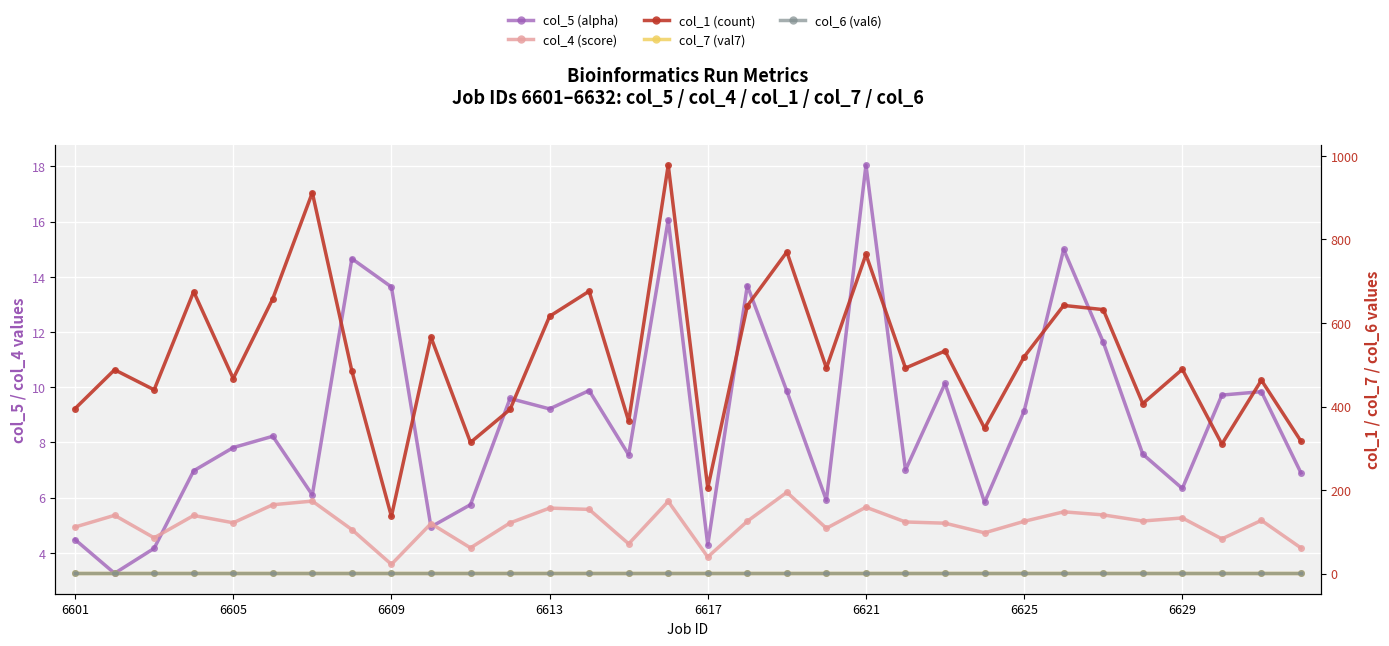

At how many categories does at least one series exceed 724?

4